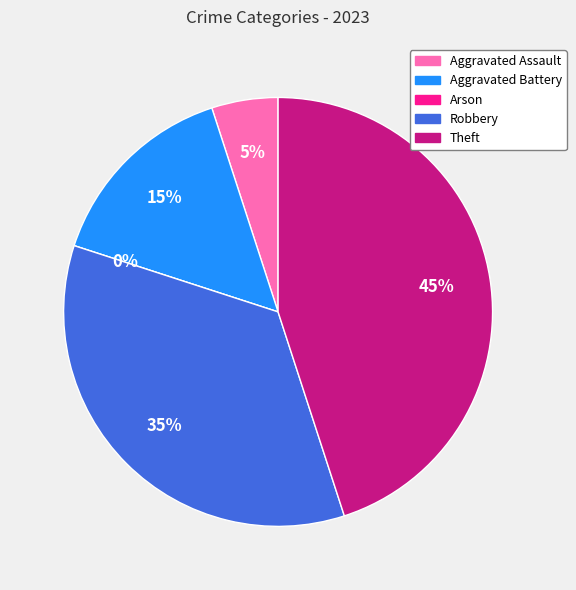

How many segments does this pie chart have?

5